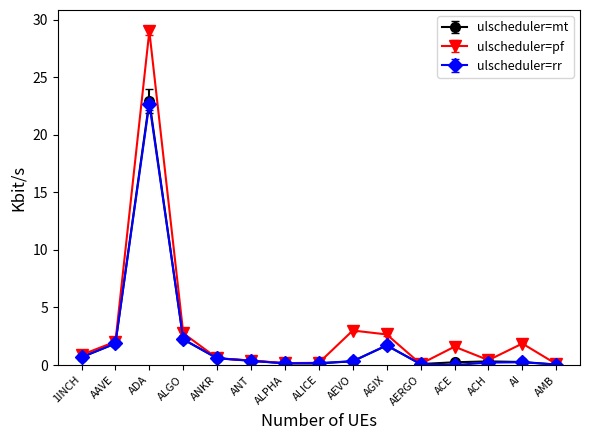

What is the total value across all series at 1INCH?

2.2